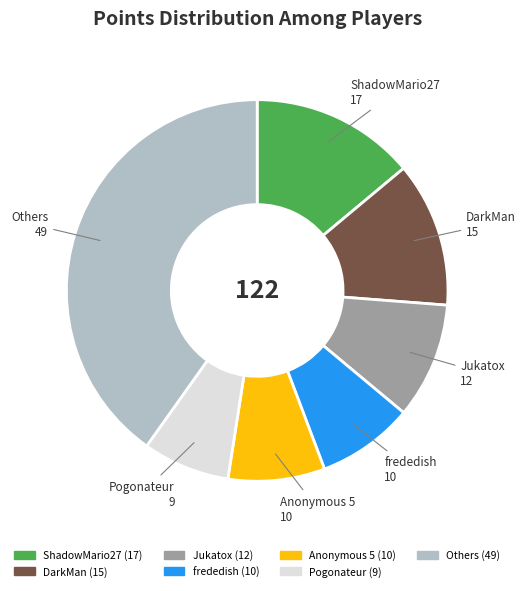

Does any single category account for the majority?

No